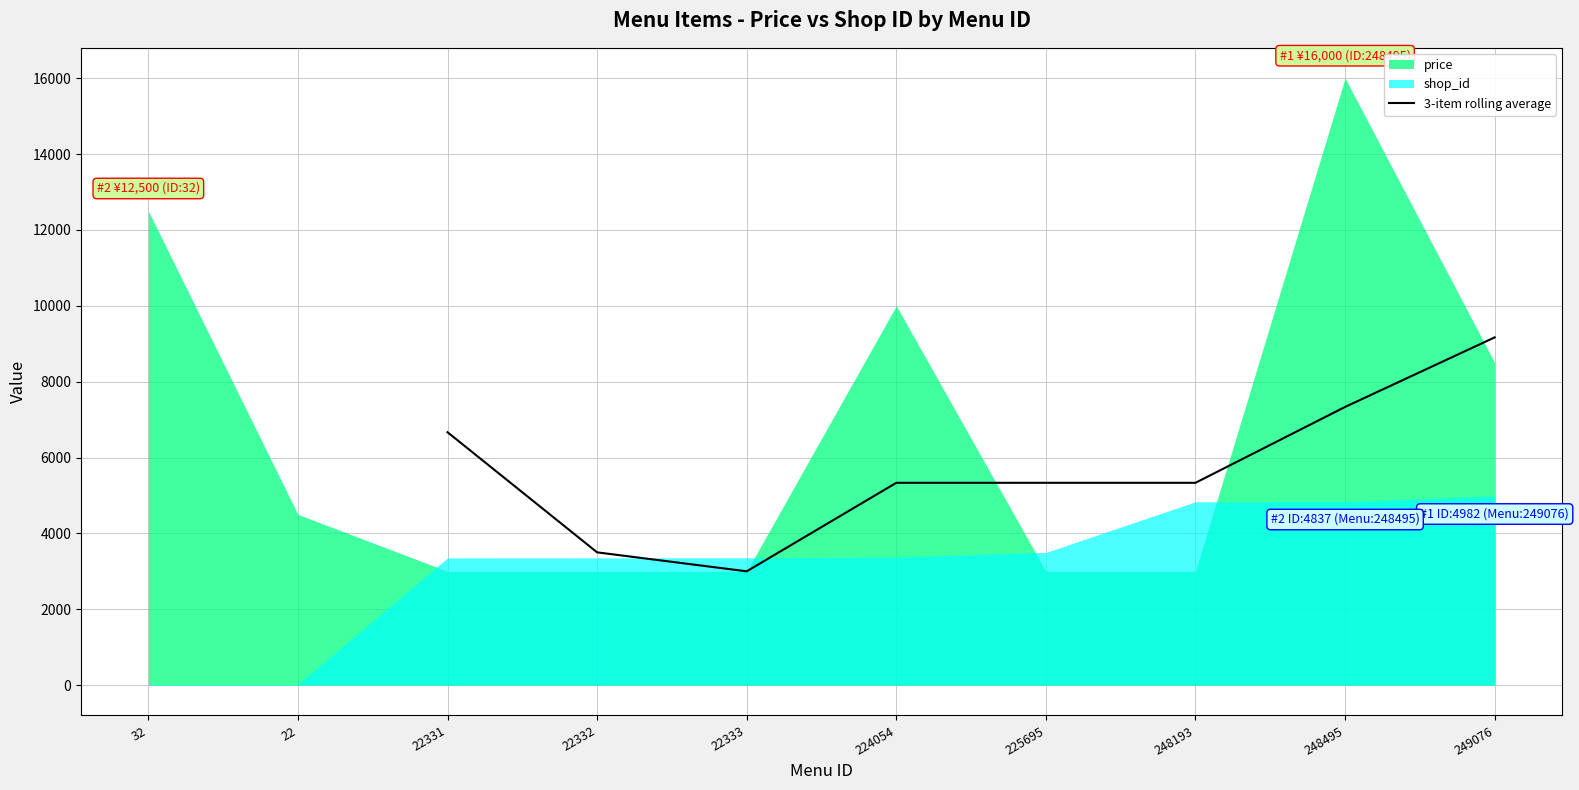

Which category has the highest value in the 3-item rolling average series?

249076